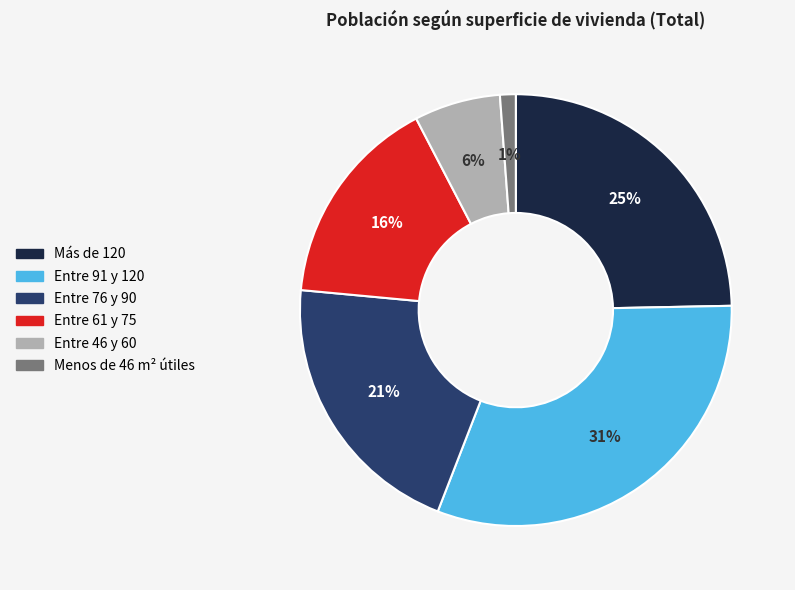

To the nearest percent, what is the combined percentage of Más de 120 and Menos de 46 m² útiles?

26%